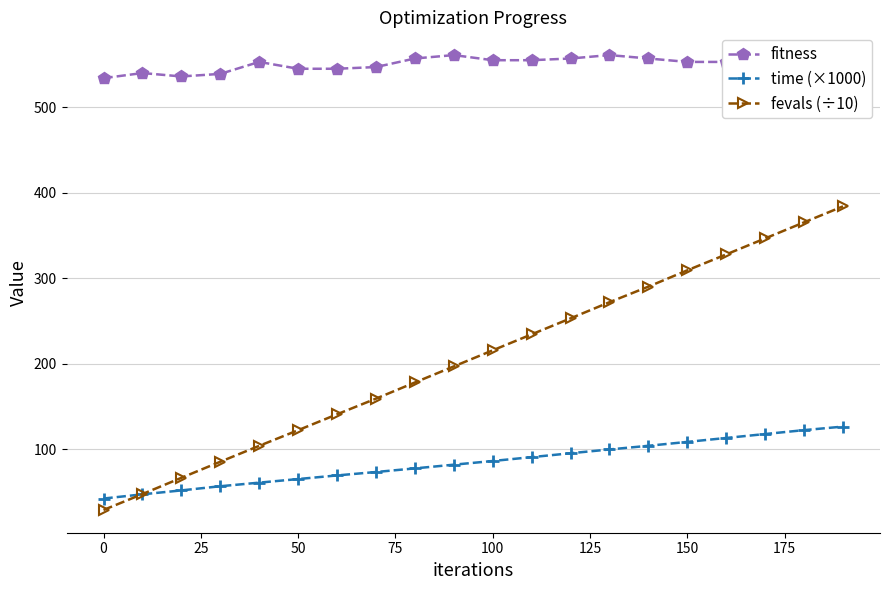

What is the lowest value of the time (×1000) series?

42.4